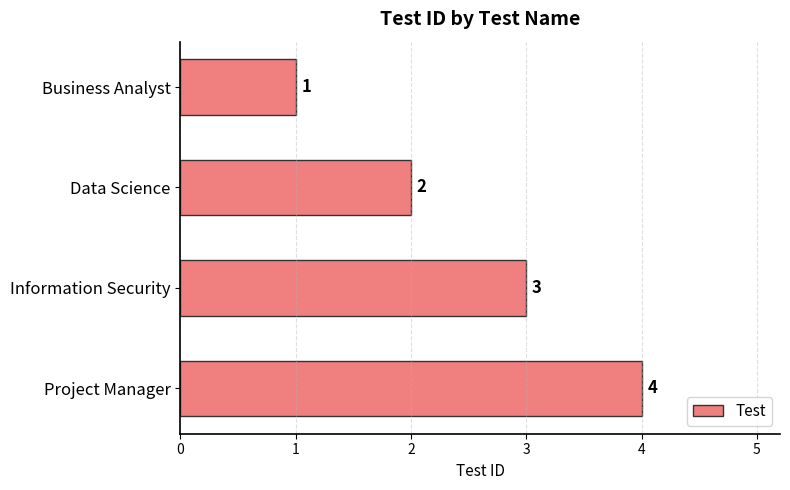

True or false: the data shows 3 at Information Security.

True